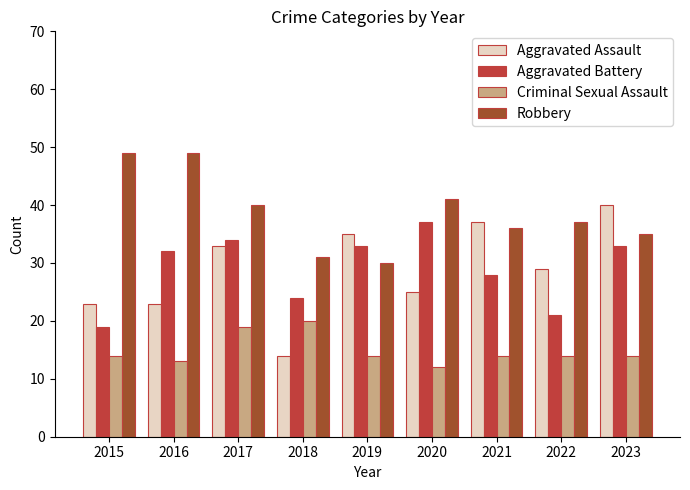

Is the value of Criminal Sexual Assault at 2020 greater than the value of Aggravated Battery at 2021?

No